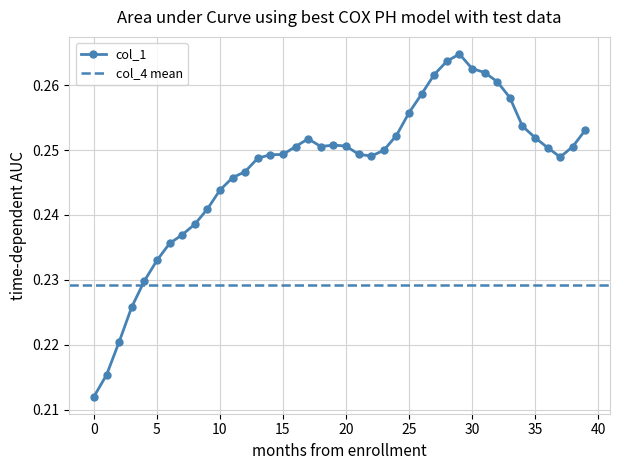

True or false: col_1 has more than 2 interior local peaks.

True